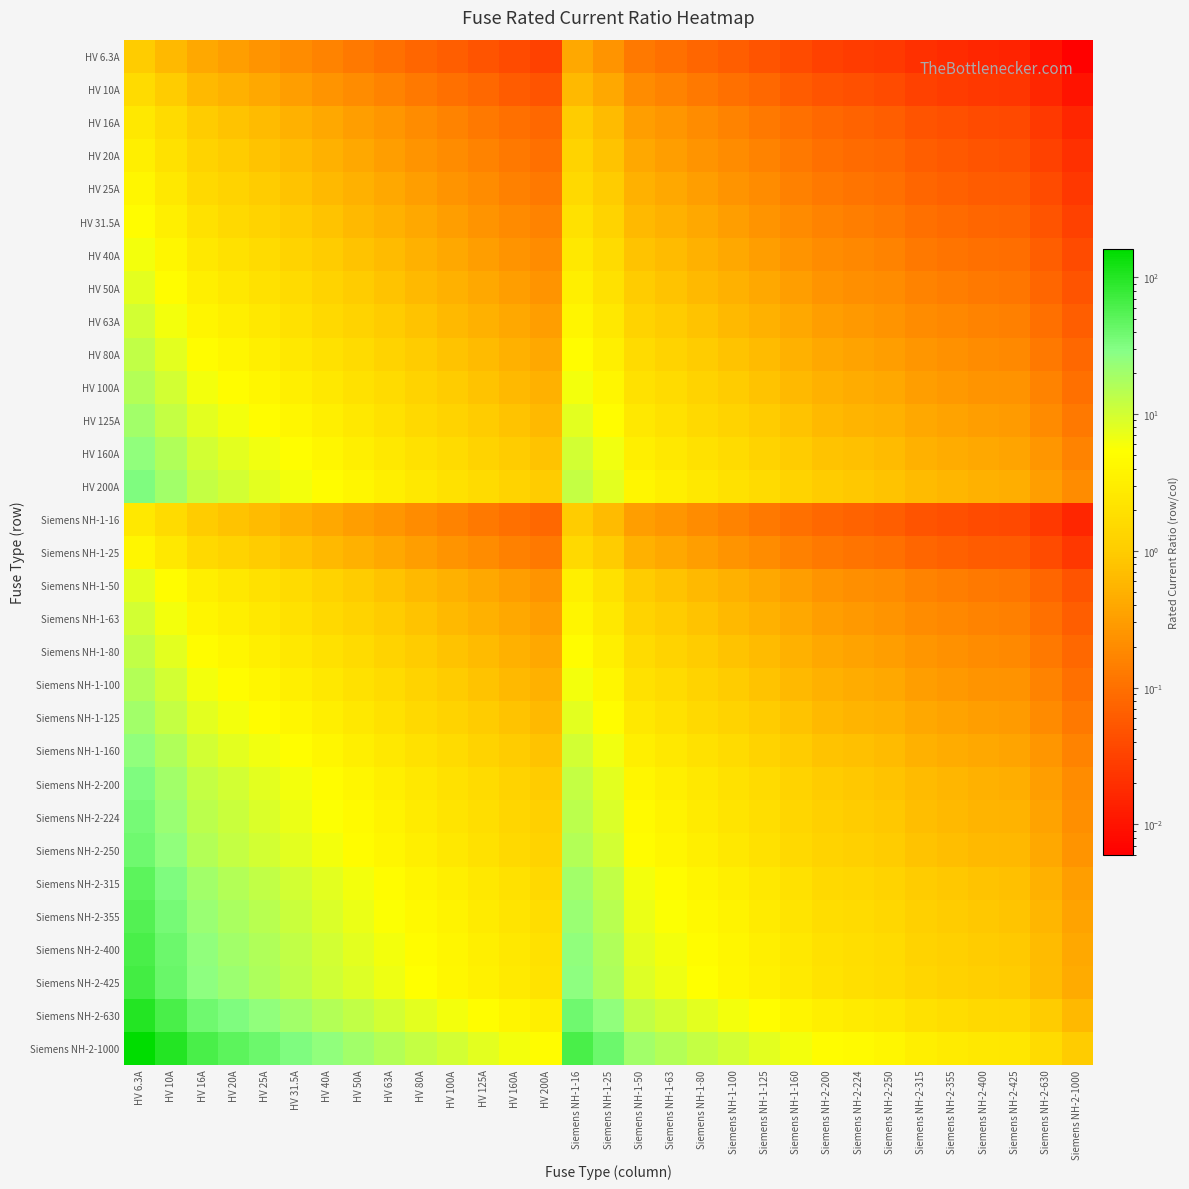

Reading left to right, extract all data points from this chart.

HV 6.3A: HV 6.3A=1.0	HV 10A=0.6	HV 16A=0.4	HV 20A=0.3	HV 25A=0.3	HV 31.5A=0.2	HV 40A=0.2	HV 50A=0.1	HV 63A=0.1	HV 80A=0.1	HV 100A=0.1	HV 125A=0.1	HV 160A=0.0	HV 200A=0.0	Siemens NH-1-16=0.4	Siemens NH-1-25=0.3	Siemens NH-1-50=0.1	Siemens NH-1-63=0.1	Siemens NH-1-80=0.1	Siemens NH-1-100=0.1	Siemens NH-1-125=0.1	Siemens NH-1-160=0.0	Siemens NH-2-200=0.0	Siemens NH-2-224=0.0	Siemens NH-2-250=0.0	Siemens NH-2-315=0.0	Siemens NH-2-355=0.0	Siemens NH-2-400=0.0	Siemens NH-2-425=0.0	Siemens NH-2-630=0.0	Siemens NH-2-1000=0.0
HV 10A: HV 6.3A=1.6	HV 10A=1.0	HV 16A=0.6	HV 20A=0.5	HV 25A=0.4	HV 31.5A=0.3	HV 40A=0.2	HV 50A=0.2	HV 63A=0.2	HV 80A=0.1	HV 100A=0.1	HV 125A=0.1	HV 160A=0.1	HV 200A=0.1	Siemens NH-1-16=0.6	Siemens NH-1-25=0.4	Siemens NH-1-50=0.2	Siemens NH-1-63=0.2	Siemens NH-1-80=0.1	Siemens NH-1-100=0.1	Siemens NH-1-125=0.1	Siemens NH-1-160=0.1	Siemens NH-2-200=0.1	Siemens NH-2-224=0.0	Siemens NH-2-250=0.0	Siemens NH-2-315=0.0	Siemens NH-2-355=0.0	Siemens NH-2-400=0.0	Siemens NH-2-425=0.0	Siemens NH-2-630=0.0	Siemens NH-2-1000=0.0
HV 16A: HV 6.3A=2.5	HV 10A=1.6	HV 16A=1.0	HV 20A=0.8	HV 25A=0.6	HV 31.5A=0.5	HV 40A=0.4	HV 50A=0.3	HV 63A=0.3	HV 80A=0.2	HV 100A=0.2	HV 125A=0.1	HV 160A=0.1	HV 200A=0.1	Siemens NH-1-16=1.0	Siemens NH-1-25=0.6	Siemens NH-1-50=0.3	Siemens NH-1-63=0.3	Siemens NH-1-80=0.2	Siemens NH-1-100=0.2	Siemens NH-1-125=0.1	Siemens NH-1-160=0.1	Siemens NH-2-200=0.1	Siemens NH-2-224=0.1	Siemens NH-2-250=0.1	Siemens NH-2-315=0.1	Siemens NH-2-355=0.0	Siemens NH-2-400=0.0	Siemens NH-2-425=0.0	Siemens NH-2-630=0.0	Siemens NH-2-1000=0.0
HV 20A: HV 6.3A=3.2	HV 10A=2.0	HV 16A=1.2	HV 20A=1.0	HV 25A=0.8	HV 31.5A=0.6	HV 40A=0.5	HV 50A=0.4	HV 63A=0.3	HV 80A=0.2	HV 100A=0.2	HV 125A=0.2	HV 160A=0.1	HV 200A=0.1	Siemens NH-1-16=1.2	Siemens NH-1-25=0.8	Siemens NH-1-50=0.4	Siemens NH-1-63=0.3	Siemens NH-1-80=0.2	Siemens NH-1-100=0.2	Siemens NH-1-125=0.2	Siemens NH-1-160=0.1	Siemens NH-2-200=0.1	Siemens NH-2-224=0.1	Siemens NH-2-250=0.1	Siemens NH-2-315=0.1	Siemens NH-2-355=0.1	Siemens NH-2-400=0.1	Siemens NH-2-425=0.0	Siemens NH-2-630=0.0	Siemens NH-2-1000=0.0
HV 25A: HV 6.3A=4.0	HV 10A=2.5	HV 16A=1.6	HV 20A=1.2	HV 25A=1.0	HV 31.5A=0.8	HV 40A=0.6	HV 50A=0.5	HV 63A=0.4	HV 80A=0.3	HV 100A=0.2	HV 125A=0.2	HV 160A=0.2	HV 200A=0.1	Siemens NH-1-16=1.6	Siemens NH-1-25=1.0	Siemens NH-1-50=0.5	Siemens NH-1-63=0.4	Siemens NH-1-80=0.3	Siemens NH-1-100=0.2	Siemens NH-1-125=0.2	Siemens NH-1-160=0.2	Siemens NH-2-200=0.1	Siemens NH-2-224=0.1	Siemens NH-2-250=0.1	Siemens NH-2-315=0.1	Siemens NH-2-355=0.1	Siemens NH-2-400=0.1	Siemens NH-2-425=0.1	Siemens NH-2-630=0.0	Siemens NH-2-1000=0.0
HV 31.5A: HV 6.3A=5.0	HV 10A=3.1	HV 16A=2.0	HV 20A=1.6	HV 25A=1.3	HV 31.5A=1.0	HV 40A=0.8	HV 50A=0.6	HV 63A=0.5	HV 80A=0.4	HV 100A=0.3	HV 125A=0.3	HV 160A=0.2	HV 200A=0.2	Siemens NH-1-16=2.0	Siemens NH-1-25=1.3	Siemens NH-1-50=0.6	Siemens NH-1-63=0.5	Siemens NH-1-80=0.4	Siemens NH-1-100=0.3	Siemens NH-1-125=0.3	Siemens NH-1-160=0.2	Siemens NH-2-200=0.2	Siemens NH-2-224=0.1	Siemens NH-2-250=0.1	Siemens NH-2-315=0.1	Siemens NH-2-355=0.1	Siemens NH-2-400=0.1	Siemens NH-2-425=0.1	Siemens NH-2-630=0.1	Siemens NH-2-1000=0.0
HV 40A: HV 6.3A=6.3	HV 10A=4.0	HV 16A=2.5	HV 20A=2.0	HV 25A=1.6	HV 31.5A=1.3	HV 40A=1.0	HV 50A=0.8	HV 63A=0.6	HV 80A=0.5	HV 100A=0.4	HV 125A=0.3	HV 160A=0.2	HV 200A=0.2	Siemens NH-1-16=2.5	Siemens NH-1-25=1.6	Siemens NH-1-50=0.8	Siemens NH-1-63=0.6	Siemens NH-1-80=0.5	Siemens NH-1-100=0.4	Siemens NH-1-125=0.3	Siemens NH-1-160=0.2	Siemens NH-2-200=0.2	Siemens NH-2-224=0.2	Siemens NH-2-250=0.2	Siemens NH-2-315=0.1	Siemens NH-2-355=0.1	Siemens NH-2-400=0.1	Siemens NH-2-425=0.1	Siemens NH-2-630=0.1	Siemens NH-2-1000=0.0
HV 50A: HV 6.3A=7.9	HV 10A=5.0	HV 16A=3.1	HV 20A=2.5	HV 25A=2.0	HV 31.5A=1.6	HV 40A=1.2	HV 50A=1.0	HV 63A=0.8	HV 80A=0.6	HV 100A=0.5	HV 125A=0.4	HV 160A=0.3	HV 200A=0.2	Siemens NH-1-16=3.1	Siemens NH-1-25=2.0	Siemens NH-1-50=1.0	Siemens NH-1-63=0.8	Siemens NH-1-80=0.6	Siemens NH-1-100=0.5	Siemens NH-1-125=0.4	Siemens NH-1-160=0.3	Siemens NH-2-200=0.2	Siemens NH-2-224=0.2	Siemens NH-2-250=0.2	Siemens NH-2-315=0.2	Siemens NH-2-355=0.1	Siemens NH-2-400=0.1	Siemens NH-2-425=0.1	Siemens NH-2-630=0.1	Siemens NH-2-1000=0.1
HV 63A: HV 6.3A=10.0	HV 10A=6.3	HV 16A=3.9	HV 20A=3.1	HV 25A=2.5	HV 31.5A=2.0	HV 40A=1.6	HV 50A=1.3	HV 63A=1.0	HV 80A=0.8	HV 100A=0.6	HV 125A=0.5	HV 160A=0.4	HV 200A=0.3	Siemens NH-1-16=3.9	Siemens NH-1-25=2.5	Siemens NH-1-50=1.3	Siemens NH-1-63=1.0	Siemens NH-1-80=0.8	Siemens NH-1-100=0.6	Siemens NH-1-125=0.5	Siemens NH-1-160=0.4	Siemens NH-2-200=0.3	Siemens NH-2-224=0.3	Siemens NH-2-250=0.3	Siemens NH-2-315=0.2	Siemens NH-2-355=0.2	Siemens NH-2-400=0.2	Siemens NH-2-425=0.1	Siemens NH-2-630=0.1	Siemens NH-2-1000=0.1
HV 80A: HV 6.3A=12.7	HV 10A=8.0	HV 16A=5.0	HV 20A=4.0	HV 25A=3.2	HV 31.5A=2.5	HV 40A=2.0	HV 50A=1.6	HV 63A=1.3	HV 80A=1.0	HV 100A=0.8	HV 125A=0.6	HV 160A=0.5	HV 200A=0.4	Siemens NH-1-16=5.0	Siemens NH-1-25=3.2	Siemens NH-1-50=1.6	Siemens NH-1-63=1.3	Siemens NH-1-80=1.0	Siemens NH-1-100=0.8	Siemens NH-1-125=0.6	Siemens NH-1-160=0.5	Siemens NH-2-200=0.4	Siemens NH-2-224=0.4	Siemens NH-2-250=0.3	Siemens NH-2-315=0.3	Siemens NH-2-355=0.2	Siemens NH-2-400=0.2	Siemens NH-2-425=0.2	Siemens NH-2-630=0.1	Siemens NH-2-1000=0.1
HV 100A: HV 6.3A=15.9	HV 10A=10.0	HV 16A=6.2	HV 20A=5.0	HV 25A=4.0	HV 31.5A=3.2	HV 40A=2.5	HV 50A=2.0	HV 63A=1.6	HV 80A=1.2	HV 100A=1.0	HV 125A=0.8	HV 160A=0.6	HV 200A=0.5	Siemens NH-1-16=6.2	Siemens NH-1-25=4.0	Siemens NH-1-50=2.0	Siemens NH-1-63=1.6	Siemens NH-1-80=1.2	Siemens NH-1-100=1.0	Siemens NH-1-125=0.8	Siemens NH-1-160=0.6	Siemens NH-2-200=0.5	Siemens NH-2-224=0.4	Siemens NH-2-250=0.4	Siemens NH-2-315=0.3	Siemens NH-2-355=0.3	Siemens NH-2-400=0.2	Siemens NH-2-425=0.2	Siemens NH-2-630=0.2	Siemens NH-2-1000=0.1
HV 125A: HV 6.3A=19.8	HV 10A=12.5	HV 16A=7.8	HV 20A=6.2	HV 25A=5.0	HV 31.5A=4.0	HV 40A=3.1	HV 50A=2.5	HV 63A=2.0	HV 80A=1.6	HV 100A=1.2	HV 125A=1.0	HV 160A=0.8	HV 200A=0.6	Siemens NH-1-16=7.8	Siemens NH-1-25=5.0	Siemens NH-1-50=2.5	Siemens NH-1-63=2.0	Siemens NH-1-80=1.6	Siemens NH-1-100=1.2	Siemens NH-1-125=1.0	Siemens NH-1-160=0.8	Siemens NH-2-200=0.6	Siemens NH-2-224=0.6	Siemens NH-2-250=0.5	Siemens NH-2-315=0.4	Siemens NH-2-355=0.4	Siemens NH-2-400=0.3	Siemens NH-2-425=0.3	Siemens NH-2-630=0.2	Siemens NH-2-1000=0.1
HV 160A: HV 6.3A=25.4	HV 10A=16.0	HV 16A=10.0	HV 20A=8.0	HV 25A=6.4	HV 31.5A=5.1	HV 40A=4.0	HV 50A=3.2	HV 63A=2.5	HV 80A=2.0	HV 100A=1.6	HV 125A=1.3	HV 160A=1.0	HV 200A=0.8	Siemens NH-1-16=10.0	Siemens NH-1-25=6.4	Siemens NH-1-50=3.2	Siemens NH-1-63=2.5	Siemens NH-1-80=2.0	Siemens NH-1-100=1.6	Siemens NH-1-125=1.3	Siemens NH-1-160=1.0	Siemens NH-2-200=0.8	Siemens NH-2-224=0.7	Siemens NH-2-250=0.6	Siemens NH-2-315=0.5	Siemens NH-2-355=0.5	Siemens NH-2-400=0.4	Siemens NH-2-425=0.4	Siemens NH-2-630=0.3	Siemens NH-2-1000=0.2
HV 200A: HV 6.3A=31.7	HV 10A=20.0	HV 16A=12.5	HV 20A=10.0	HV 25A=8.0	HV 31.5A=6.3	HV 40A=5.0	HV 50A=4.0	HV 63A=3.2	HV 80A=2.5	HV 100A=2.0	HV 125A=1.6	HV 160A=1.2	HV 200A=1.0	Siemens NH-1-16=12.5	Siemens NH-1-25=8.0	Siemens NH-1-50=4.0	Siemens NH-1-63=3.2	Siemens NH-1-80=2.5	Siemens NH-1-100=2.0	Siemens NH-1-125=1.6	Siemens NH-1-160=1.2	Siemens NH-2-200=1.0	Siemens NH-2-224=0.9	Siemens NH-2-250=0.8	Siemens NH-2-315=0.6	Siemens NH-2-355=0.6	Siemens NH-2-400=0.5	Siemens NH-2-425=0.5	Siemens NH-2-630=0.3	Siemens NH-2-1000=0.2
Siemens NH-1-16: HV 6.3A=2.5	HV 10A=1.6	HV 16A=1.0	HV 20A=0.8	HV 25A=0.6	HV 31.5A=0.5	HV 40A=0.4	HV 50A=0.3	HV 63A=0.3	HV 80A=0.2	HV 100A=0.2	HV 125A=0.1	HV 160A=0.1	HV 200A=0.1	Siemens NH-1-16=1.0	Siemens NH-1-25=0.6	Siemens NH-1-50=0.3	Siemens NH-1-63=0.3	Siemens NH-1-80=0.2	Siemens NH-1-100=0.2	Siemens NH-1-125=0.1	Siemens NH-1-160=0.1	Siemens NH-2-200=0.1	Siemens NH-2-224=0.1	Siemens NH-2-250=0.1	Siemens NH-2-315=0.1	Siemens NH-2-355=0.0	Siemens NH-2-400=0.0	Siemens NH-2-425=0.0	Siemens NH-2-630=0.0	Siemens NH-2-1000=0.0
Siemens NH-1-25: HV 6.3A=4.0	HV 10A=2.5	HV 16A=1.6	HV 20A=1.2	HV 25A=1.0	HV 31.5A=0.8	HV 40A=0.6	HV 50A=0.5	HV 63A=0.4	HV 80A=0.3	HV 100A=0.2	HV 125A=0.2	HV 160A=0.2	HV 200A=0.1	Siemens NH-1-16=1.6	Siemens NH-1-25=1.0	Siemens NH-1-50=0.5	Siemens NH-1-63=0.4	Siemens NH-1-80=0.3	Siemens NH-1-100=0.2	Siemens NH-1-125=0.2	Siemens NH-1-160=0.2	Siemens NH-2-200=0.1	Siemens NH-2-224=0.1	Siemens NH-2-250=0.1	Siemens NH-2-315=0.1	Siemens NH-2-355=0.1	Siemens NH-2-400=0.1	Siemens NH-2-425=0.1	Siemens NH-2-630=0.0	Siemens NH-2-1000=0.0
Siemens NH-1-50: HV 6.3A=7.9	HV 10A=5.0	HV 16A=3.1	HV 20A=2.5	HV 25A=2.0	HV 31.5A=1.6	HV 40A=1.2	HV 50A=1.0	HV 63A=0.8	HV 80A=0.6	HV 100A=0.5	HV 125A=0.4	HV 160A=0.3	HV 200A=0.2	Siemens NH-1-16=3.1	Siemens NH-1-25=2.0	Siemens NH-1-50=1.0	Siemens NH-1-63=0.8	Siemens NH-1-80=0.6	Siemens NH-1-100=0.5	Siemens NH-1-125=0.4	Siemens NH-1-160=0.3	Siemens NH-2-200=0.2	Siemens NH-2-224=0.2	Siemens NH-2-250=0.2	Siemens NH-2-315=0.2	Siemens NH-2-355=0.1	Siemens NH-2-400=0.1	Siemens NH-2-425=0.1	Siemens NH-2-630=0.1	Siemens NH-2-1000=0.1
Siemens NH-1-63: HV 6.3A=10.0	HV 10A=6.3	HV 16A=3.9	HV 20A=3.1	HV 25A=2.5	HV 31.5A=2.0	HV 40A=1.6	HV 50A=1.3	HV 63A=1.0	HV 80A=0.8	HV 100A=0.6	HV 125A=0.5	HV 160A=0.4	HV 200A=0.3	Siemens NH-1-16=3.9	Siemens NH-1-25=2.5	Siemens NH-1-50=1.3	Siemens NH-1-63=1.0	Siemens NH-1-80=0.8	Siemens NH-1-100=0.6	Siemens NH-1-125=0.5	Siemens NH-1-160=0.4	Siemens NH-2-200=0.3	Siemens NH-2-224=0.3	Siemens NH-2-250=0.3	Siemens NH-2-315=0.2	Siemens NH-2-355=0.2	Siemens NH-2-400=0.2	Siemens NH-2-425=0.1	Siemens NH-2-630=0.1	Siemens NH-2-1000=0.1
Siemens NH-1-80: HV 6.3A=12.7	HV 10A=8.0	HV 16A=5.0	HV 20A=4.0	HV 25A=3.2	HV 31.5A=2.5	HV 40A=2.0	HV 50A=1.6	HV 63A=1.3	HV 80A=1.0	HV 100A=0.8	HV 125A=0.6	HV 160A=0.5	HV 200A=0.4	Siemens NH-1-16=5.0	Siemens NH-1-25=3.2	Siemens NH-1-50=1.6	Siemens NH-1-63=1.3	Siemens NH-1-80=1.0	Siemens NH-1-100=0.8	Siemens NH-1-125=0.6	Siemens NH-1-160=0.5	Siemens NH-2-200=0.4	Siemens NH-2-224=0.4	Siemens NH-2-250=0.3	Siemens NH-2-315=0.3	Siemens NH-2-355=0.2	Siemens NH-2-400=0.2	Siemens NH-2-425=0.2	Siemens NH-2-630=0.1	Siemens NH-2-1000=0.1
Siemens NH-1-100: HV 6.3A=15.9	HV 10A=10.0	HV 16A=6.2	HV 20A=5.0	HV 25A=4.0	HV 31.5A=3.2	HV 40A=2.5	HV 50A=2.0	HV 63A=1.6	HV 80A=1.2	HV 100A=1.0	HV 125A=0.8	HV 160A=0.6	HV 200A=0.5	Siemens NH-1-16=6.2	Siemens NH-1-25=4.0	Siemens NH-1-50=2.0	Siemens NH-1-63=1.6	Siemens NH-1-80=1.2	Siemens NH-1-100=1.0	Siemens NH-1-125=0.8	Siemens NH-1-160=0.6	Siemens NH-2-200=0.5	Siemens NH-2-224=0.4	Siemens NH-2-250=0.4	Siemens NH-2-315=0.3	Siemens NH-2-355=0.3	Siemens NH-2-400=0.2	Siemens NH-2-425=0.2	Siemens NH-2-630=0.2	Siemens NH-2-1000=0.1
Siemens NH-1-125: HV 6.3A=19.8	HV 10A=12.5	HV 16A=7.8	HV 20A=6.2	HV 25A=5.0	HV 31.5A=4.0	HV 40A=3.1	HV 50A=2.5	HV 63A=2.0	HV 80A=1.6	HV 100A=1.2	HV 125A=1.0	HV 160A=0.8	HV 200A=0.6	Siemens NH-1-16=7.8	Siemens NH-1-25=5.0	Siemens NH-1-50=2.5	Siemens NH-1-63=2.0	Siemens NH-1-80=1.6	Siemens NH-1-100=1.2	Siemens NH-1-125=1.0	Siemens NH-1-160=0.8	Siemens NH-2-200=0.6	Siemens NH-2-224=0.6	Siemens NH-2-250=0.5	Siemens NH-2-315=0.4	Siemens NH-2-355=0.4	Siemens NH-2-400=0.3	Siemens NH-2-425=0.3	Siemens NH-2-630=0.2	Siemens NH-2-1000=0.1
Siemens NH-1-160: HV 6.3A=25.4	HV 10A=16.0	HV 16A=10.0	HV 20A=8.0	HV 25A=6.4	HV 31.5A=5.1	HV 40A=4.0	HV 50A=3.2	HV 63A=2.5	HV 80A=2.0	HV 100A=1.6	HV 125A=1.3	HV 160A=1.0	HV 200A=0.8	Siemens NH-1-16=10.0	Siemens NH-1-25=6.4	Siemens NH-1-50=3.2	Siemens NH-1-63=2.5	Siemens NH-1-80=2.0	Siemens NH-1-100=1.6	Siemens NH-1-125=1.3	Siemens NH-1-160=1.0	Siemens NH-2-200=0.8	Siemens NH-2-224=0.7	Siemens NH-2-250=0.6	Siemens NH-2-315=0.5	Siemens NH-2-355=0.5	Siemens NH-2-400=0.4	Siemens NH-2-425=0.4	Siemens NH-2-630=0.3	Siemens NH-2-1000=0.2
Siemens NH-2-200: HV 6.3A=31.7	HV 10A=20.0	HV 16A=12.5	HV 20A=10.0	HV 25A=8.0	HV 31.5A=6.3	HV 40A=5.0	HV 50A=4.0	HV 63A=3.2	HV 80A=2.5	HV 100A=2.0	HV 125A=1.6	HV 160A=1.2	HV 200A=1.0	Siemens NH-1-16=12.5	Siemens NH-1-25=8.0	Siemens NH-1-50=4.0	Siemens NH-1-63=3.2	Siemens NH-1-80=2.5	Siemens NH-1-100=2.0	Siemens NH-1-125=1.6	Siemens NH-1-160=1.2	Siemens NH-2-200=1.0	Siemens NH-2-224=0.9	Siemens NH-2-250=0.8	Siemens NH-2-315=0.6	Siemens NH-2-355=0.6	Siemens NH-2-400=0.5	Siemens NH-2-425=0.5	Siemens NH-2-630=0.3	Siemens NH-2-1000=0.2
Siemens NH-2-224: HV 6.3A=35.6	HV 10A=22.4	HV 16A=14.0	HV 20A=11.2	HV 25A=9.0	HV 31.5A=7.1	HV 40A=5.6	HV 50A=4.5	HV 63A=3.6	HV 80A=2.8	HV 100A=2.2	HV 125A=1.8	HV 160A=1.4	HV 200A=1.1	Siemens NH-1-16=14.0	Siemens NH-1-25=9.0	Siemens NH-1-50=4.5	Siemens NH-1-63=3.6	Siemens NH-1-80=2.8	Siemens NH-1-100=2.2	Siemens NH-1-125=1.8	Siemens NH-1-160=1.4	Siemens NH-2-200=1.1	Siemens NH-2-224=1.0	Siemens NH-2-250=0.9	Siemens NH-2-315=0.7	Siemens NH-2-355=0.6	Siemens NH-2-400=0.6	Siemens NH-2-425=0.5	Siemens NH-2-630=0.4	Siemens NH-2-1000=0.2
Siemens NH-2-250: HV 6.3A=39.7	HV 10A=25.0	HV 16A=15.6	HV 20A=12.5	HV 25A=10.0	HV 31.5A=7.9	HV 40A=6.2	HV 50A=5.0	HV 63A=4.0	HV 80A=3.1	HV 100A=2.5	HV 125A=2.0	HV 160A=1.6	HV 200A=1.2	Siemens NH-1-16=15.6	Siemens NH-1-25=10.0	Siemens NH-1-50=5.0	Siemens NH-1-63=4.0	Siemens NH-1-80=3.1	Siemens NH-1-100=2.5	Siemens NH-1-125=2.0	Siemens NH-1-160=1.6	Siemens NH-2-200=1.2	Siemens NH-2-224=1.1	Siemens NH-2-250=1.0	Siemens NH-2-315=0.8	Siemens NH-2-355=0.7	Siemens NH-2-400=0.6	Siemens NH-2-425=0.6	Siemens NH-2-630=0.4	Siemens NH-2-1000=0.2
Siemens NH-2-315: HV 6.3A=50.0	HV 10A=31.5	HV 16A=19.7	HV 20A=15.8	HV 25A=12.6	HV 31.5A=10.0	HV 40A=7.9	HV 50A=6.3	HV 63A=5.0	HV 80A=3.9	HV 100A=3.1	HV 125A=2.5	HV 160A=2.0	HV 200A=1.6	Siemens NH-1-16=19.7	Siemens NH-1-25=12.6	Siemens NH-1-50=6.3	Siemens NH-1-63=5.0	Siemens NH-1-80=3.9	Siemens NH-1-100=3.1	Siemens NH-1-125=2.5	Siemens NH-1-160=2.0	Siemens NH-2-200=1.6	Siemens NH-2-224=1.4	Siemens NH-2-250=1.3	Siemens NH-2-315=1.0	Siemens NH-2-355=0.9	Siemens NH-2-400=0.8	Siemens NH-2-425=0.7	Siemens NH-2-630=0.5	Siemens NH-2-1000=0.3
Siemens NH-2-355: HV 6.3A=56.3	HV 10A=35.5	HV 16A=22.2	HV 20A=17.8	HV 25A=14.2	HV 31.5A=11.3	HV 40A=8.9	HV 50A=7.1	HV 63A=5.6	HV 80A=4.4	HV 100A=3.5	HV 125A=2.8	HV 160A=2.2	HV 200A=1.8	Siemens NH-1-16=22.2	Siemens NH-1-25=14.2	Siemens NH-1-50=7.1	Siemens NH-1-63=5.6	Siemens NH-1-80=4.4	Siemens NH-1-100=3.5	Siemens NH-1-125=2.8	Siemens NH-1-160=2.2	Siemens NH-2-200=1.8	Siemens NH-2-224=1.6	Siemens NH-2-250=1.4	Siemens NH-2-315=1.1	Siemens NH-2-355=1.0	Siemens NH-2-400=0.9	Siemens NH-2-425=0.8	Siemens NH-2-630=0.6	Siemens NH-2-1000=0.4
Siemens NH-2-400: HV 6.3A=63.5	HV 10A=40.0	HV 16A=25.0	HV 20A=20.0	HV 25A=16.0	HV 31.5A=12.7	HV 40A=10.0	HV 50A=8.0	HV 63A=6.3	HV 80A=5.0	HV 100A=4.0	HV 125A=3.2	HV 160A=2.5	HV 200A=2.0	Siemens NH-1-16=25.0	Siemens NH-1-25=16.0	Siemens NH-1-50=8.0	Siemens NH-1-63=6.3	Siemens NH-1-80=5.0	Siemens NH-1-100=4.0	Siemens NH-1-125=3.2	Siemens NH-1-160=2.5	Siemens NH-2-200=2.0	Siemens NH-2-224=1.8	Siemens NH-2-250=1.6	Siemens NH-2-315=1.3	Siemens NH-2-355=1.1	Siemens NH-2-400=1.0	Siemens NH-2-425=0.9	Siemens NH-2-630=0.6	Siemens NH-2-1000=0.4
Siemens NH-2-425: HV 6.3A=67.5	HV 10A=42.5	HV 16A=26.6	HV 20A=21.2	HV 25A=17.0	HV 31.5A=13.5	HV 40A=10.6	HV 50A=8.5	HV 63A=6.7	HV 80A=5.3	HV 100A=4.2	HV 125A=3.4	HV 160A=2.7	HV 200A=2.1	Siemens NH-1-16=26.6	Siemens NH-1-25=17.0	Siemens NH-1-50=8.5	Siemens NH-1-63=6.7	Siemens NH-1-80=5.3	Siemens NH-1-100=4.2	Siemens NH-1-125=3.4	Siemens NH-1-160=2.7	Siemens NH-2-200=2.1	Siemens NH-2-224=1.9	Siemens NH-2-250=1.7	Siemens NH-2-315=1.3	Siemens NH-2-355=1.2	Siemens NH-2-400=1.1	Siemens NH-2-425=1.0	Siemens NH-2-630=0.7	Siemens NH-2-1000=0.4
Siemens NH-2-630: HV 6.3A=100.0	HV 10A=63.0	HV 16A=39.4	HV 20A=31.5	HV 25A=25.2	HV 31.5A=20.0	HV 40A=15.8	HV 50A=12.6	HV 63A=10.0	HV 80A=7.9	HV 100A=6.3	HV 125A=5.0	HV 160A=3.9	HV 200A=3.1	Siemens NH-1-16=39.4	Siemens NH-1-25=25.2	Siemens NH-1-50=12.6	Siemens NH-1-63=10.0	Siemens NH-1-80=7.9	Siemens NH-1-100=6.3	Siemens NH-1-125=5.0	Siemens NH-1-160=3.9	Siemens NH-2-200=3.1	Siemens NH-2-224=2.8	Siemens NH-2-250=2.5	Siemens NH-2-315=2.0	Siemens NH-2-355=1.8	Siemens NH-2-400=1.6	Siemens NH-2-425=1.5	Siemens NH-2-630=1.0	Siemens NH-2-1000=0.6
Siemens NH-2-1000: HV 6.3A=158.7	HV 10A=100.0	HV 16A=62.5	HV 20A=50.0	HV 25A=40.0	HV 31.5A=31.7	HV 40A=25.0	HV 50A=20.0	HV 63A=15.9	HV 80A=12.5	HV 100A=10.0	HV 125A=8.0	HV 160A=6.2	HV 200A=5.0	Siemens NH-1-16=62.5	Siemens NH-1-25=40.0	Siemens NH-1-50=20.0	Siemens NH-1-63=15.9	Siemens NH-1-80=12.5	Siemens NH-1-100=10.0	Siemens NH-1-125=8.0	Siemens NH-1-160=6.2	Siemens NH-2-200=5.0	Siemens NH-2-224=4.5	Siemens NH-2-250=4.0	Siemens NH-2-315=3.2	Siemens NH-2-355=2.8	Siemens NH-2-400=2.5	Siemens NH-2-425=2.4	Siemens NH-2-630=1.6	Siemens NH-2-1000=1.0